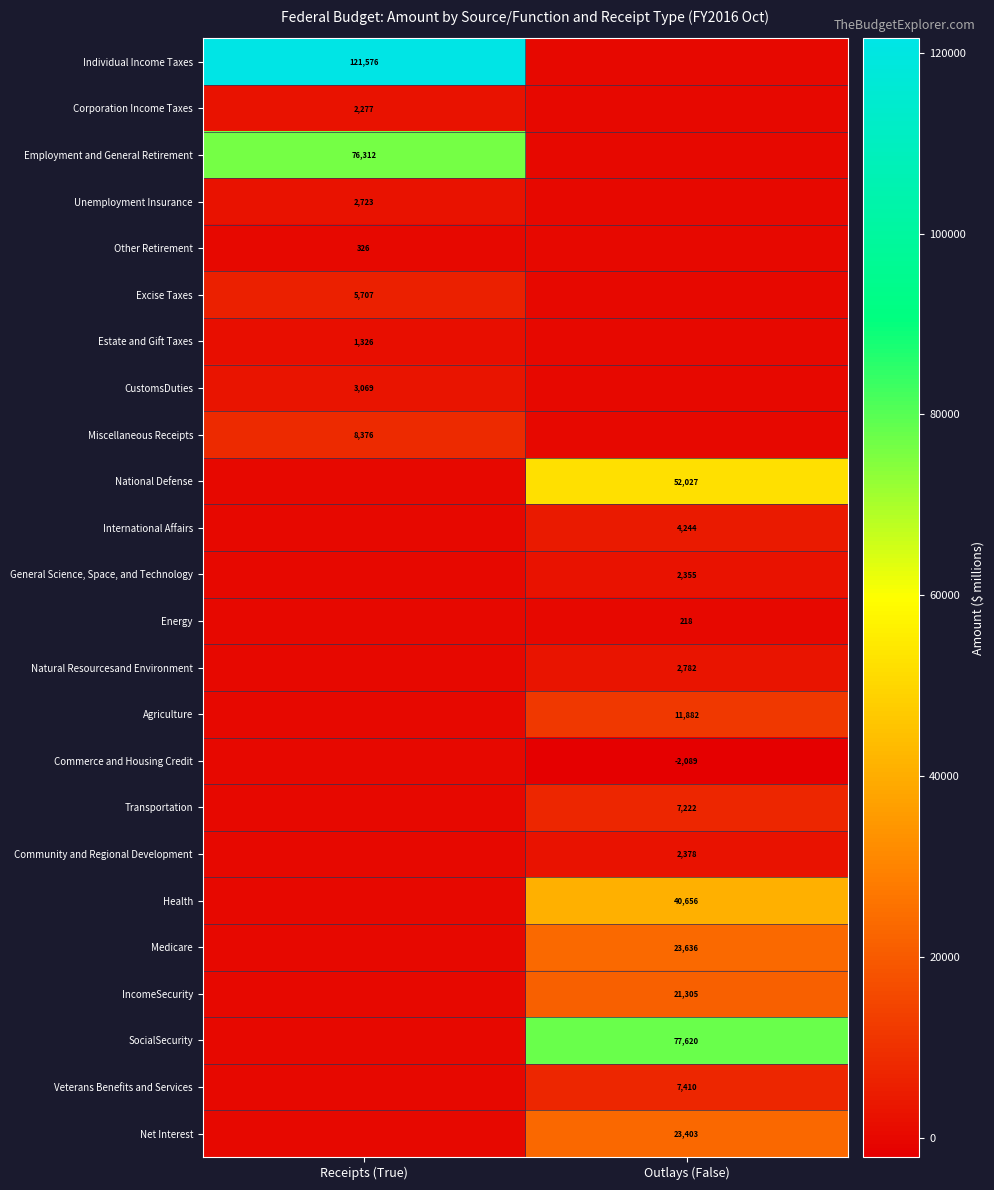

At which category is the sum across all series the highest?

Outlays (False)